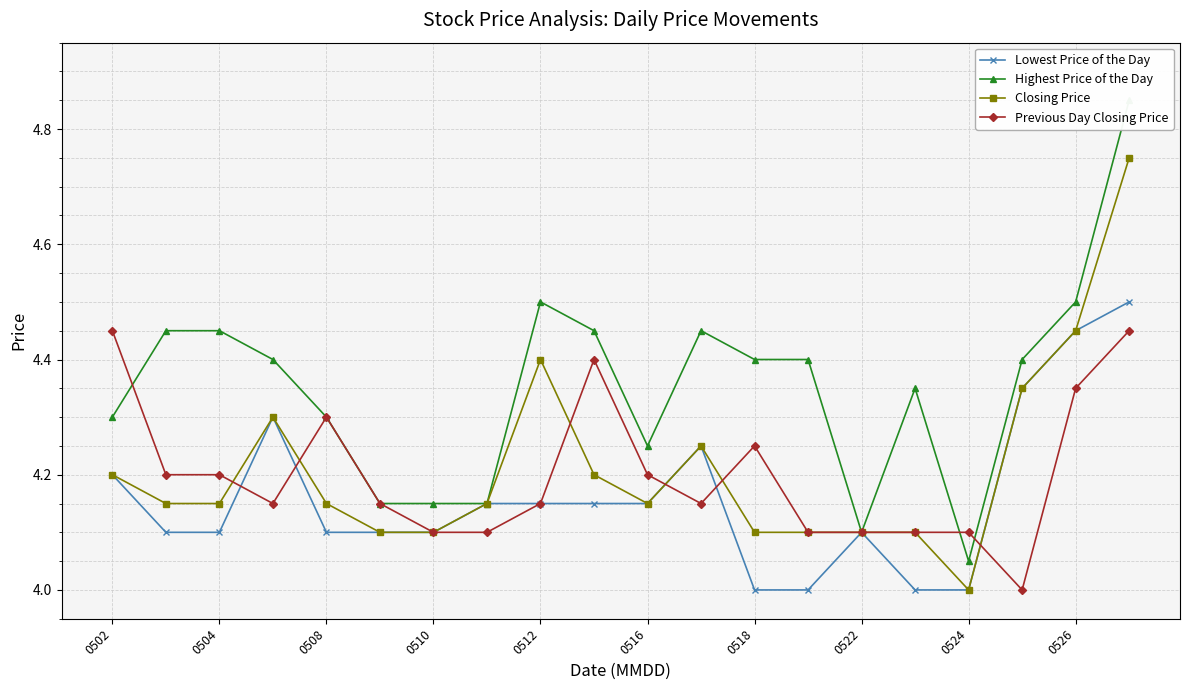

What is the lowest value of the Closing Price series?

4.0